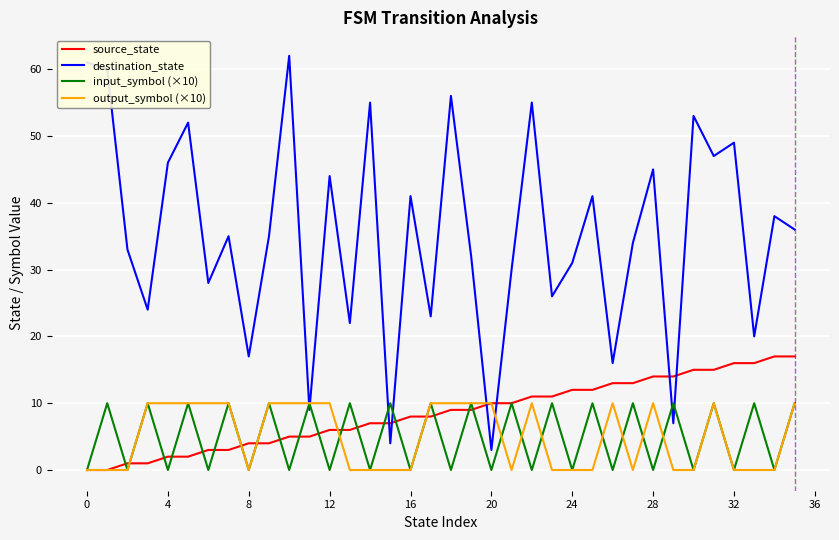

Which series has the largest total across all categories?

destination_state